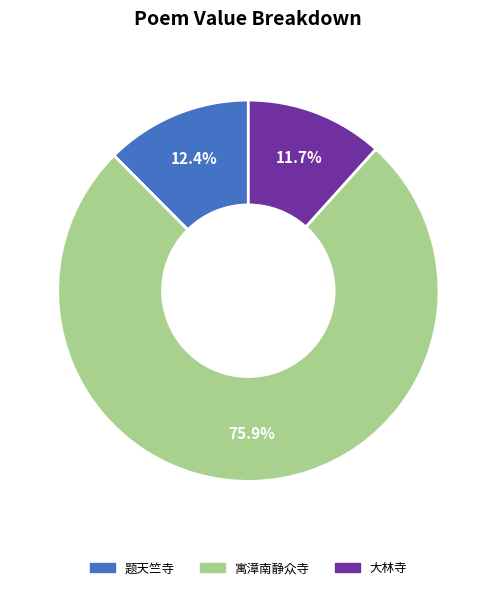

Count the number of slices in the pie.

3